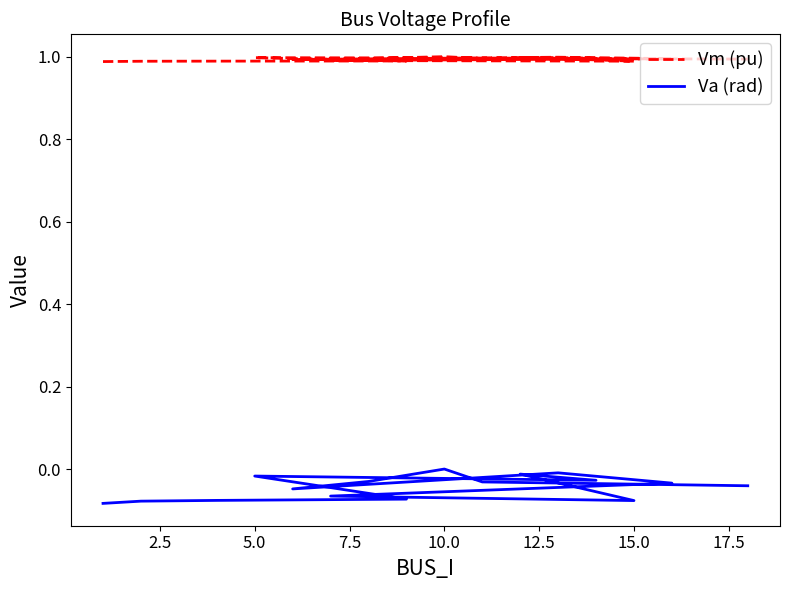

The value of Vm (pu) at 5.0 is 1.0. True or false?

True